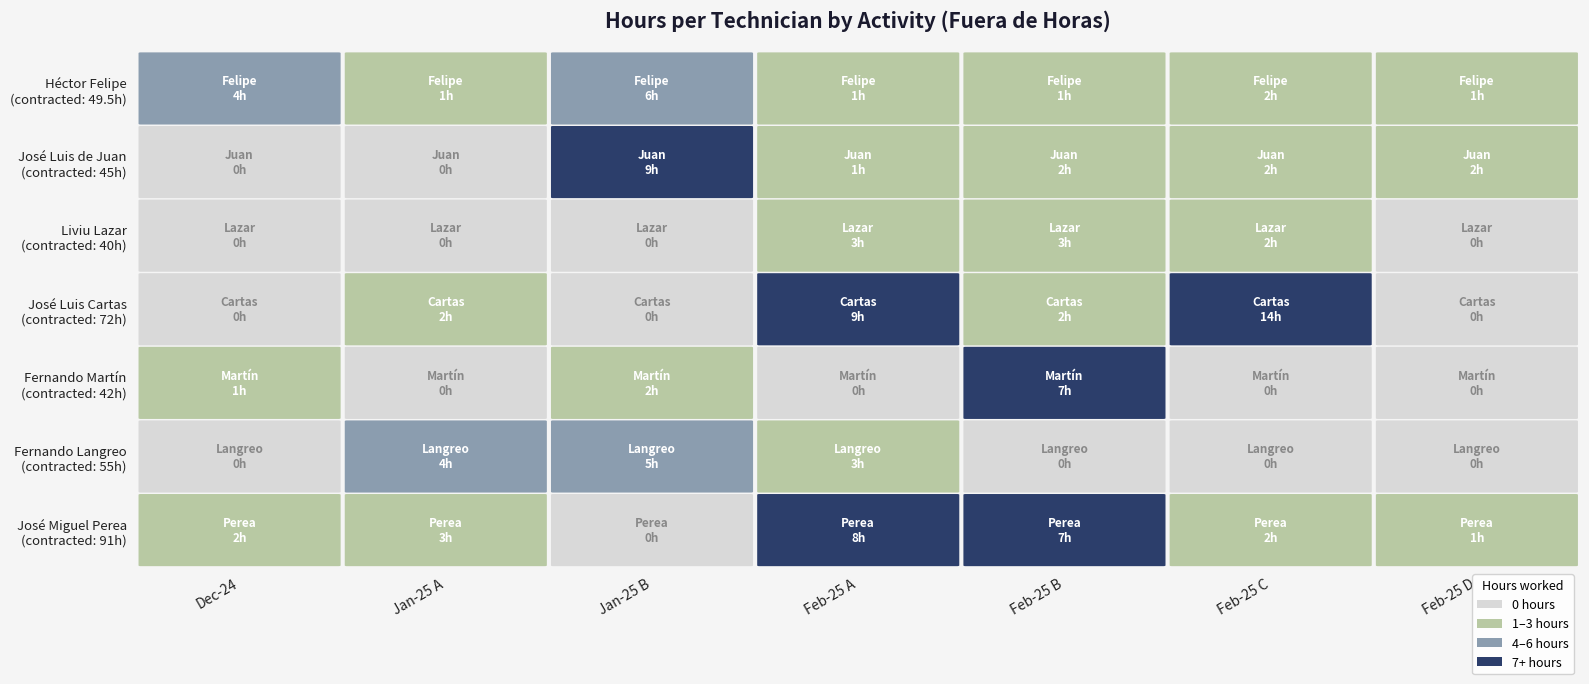

The value of José Luis de Juan at 9 is -6.2. True or false?

False